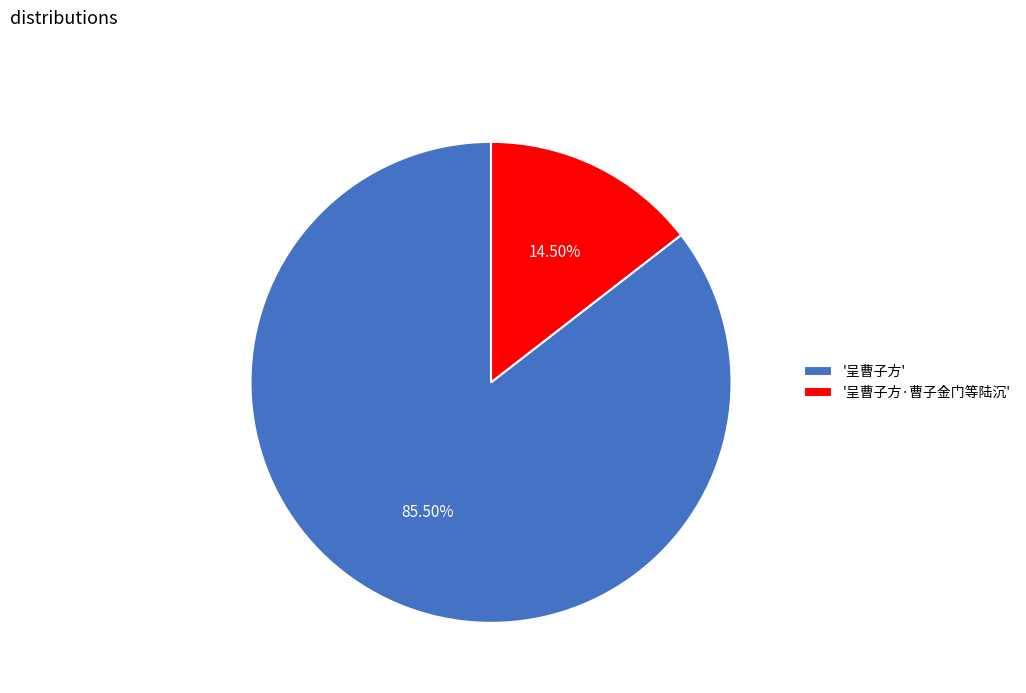

Rank the categories by value from lowest to highest.

'呈曹子方·曹子金门等陆沉', '呈曹子方'